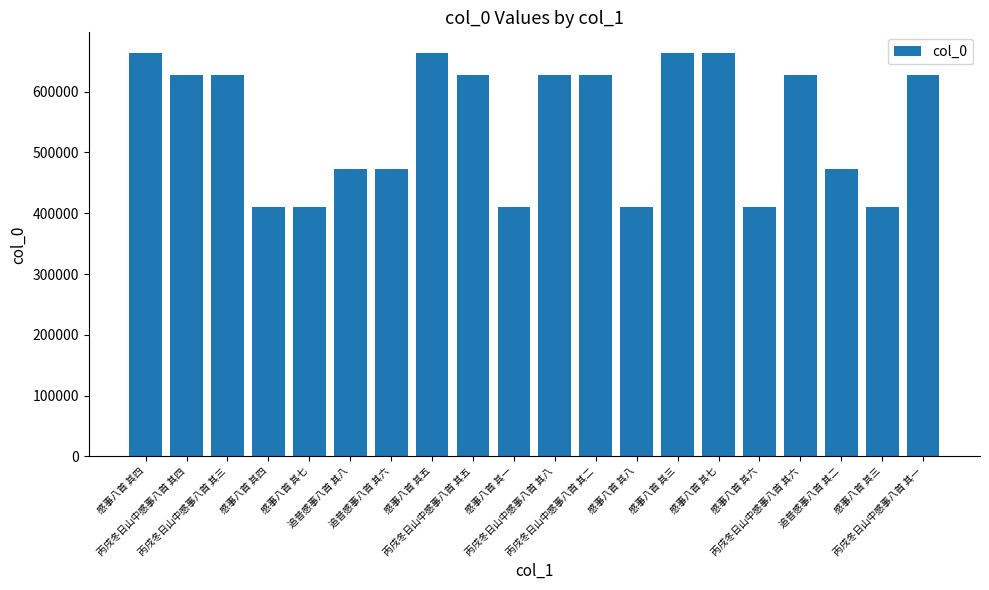

How many series are shown in this chart?

1